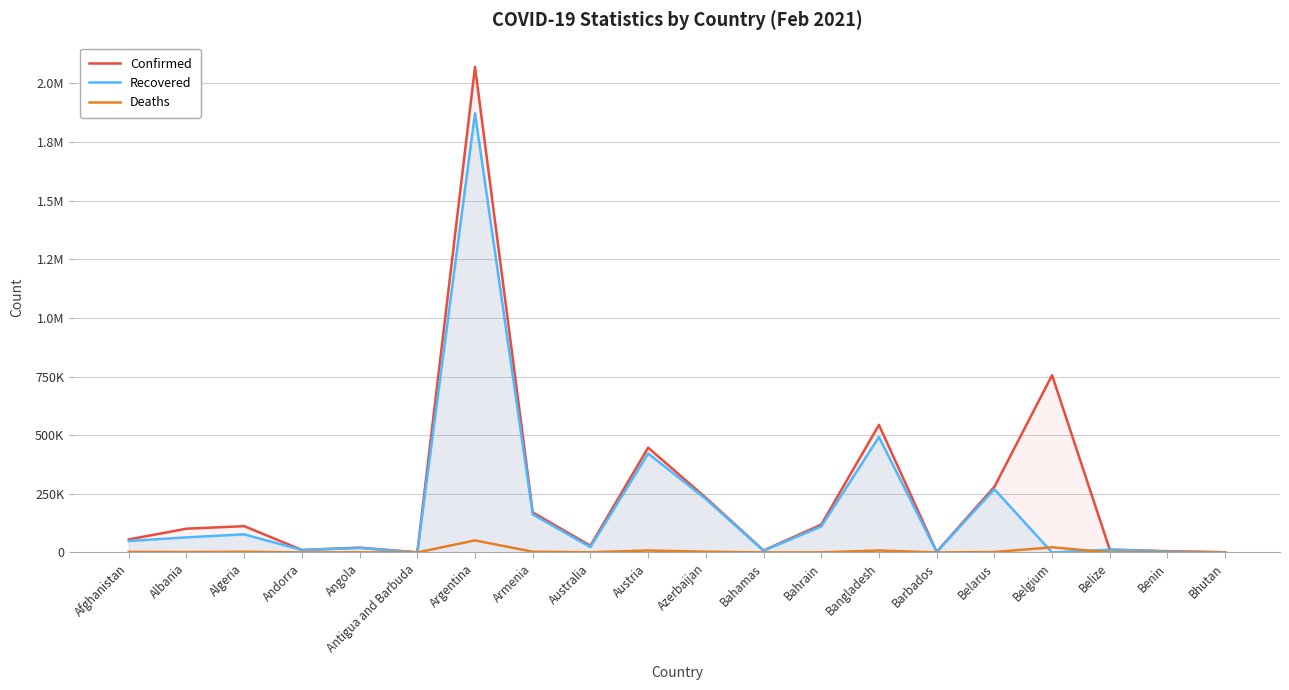

What is the sum of the Recovered values at Azerbaijan and Barbados?

229871